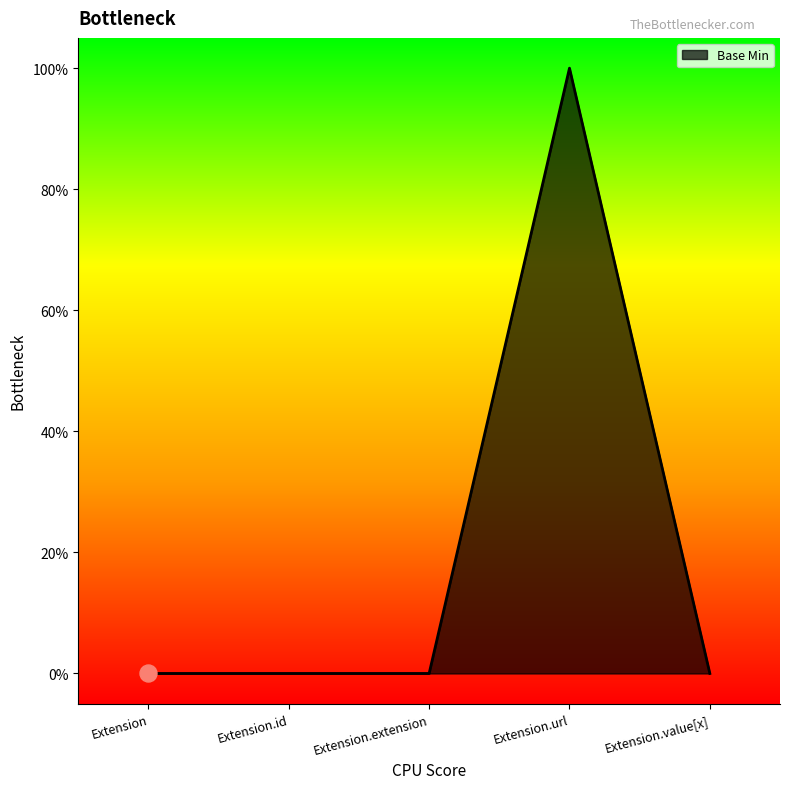

Between Extension.url and Extension.value[x], which is larger?

Extension.url